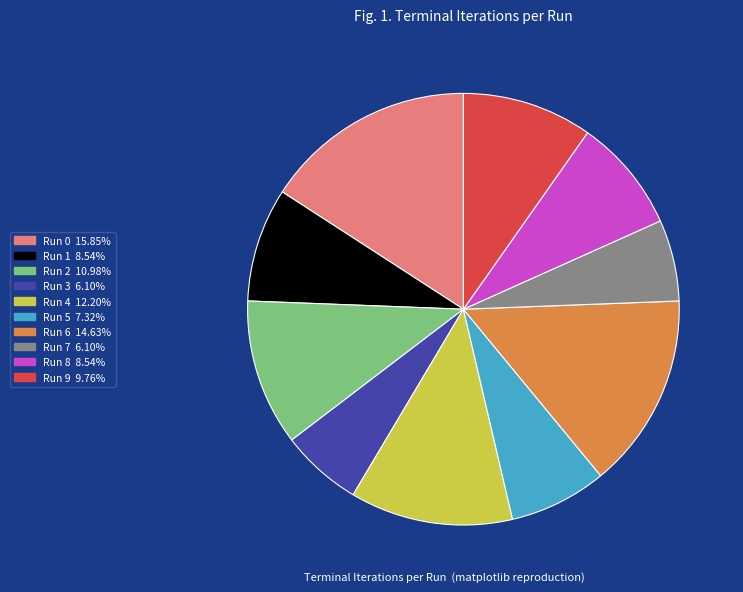

What is the ratio of the value at Run 4 to the value at Run 3?

2.0